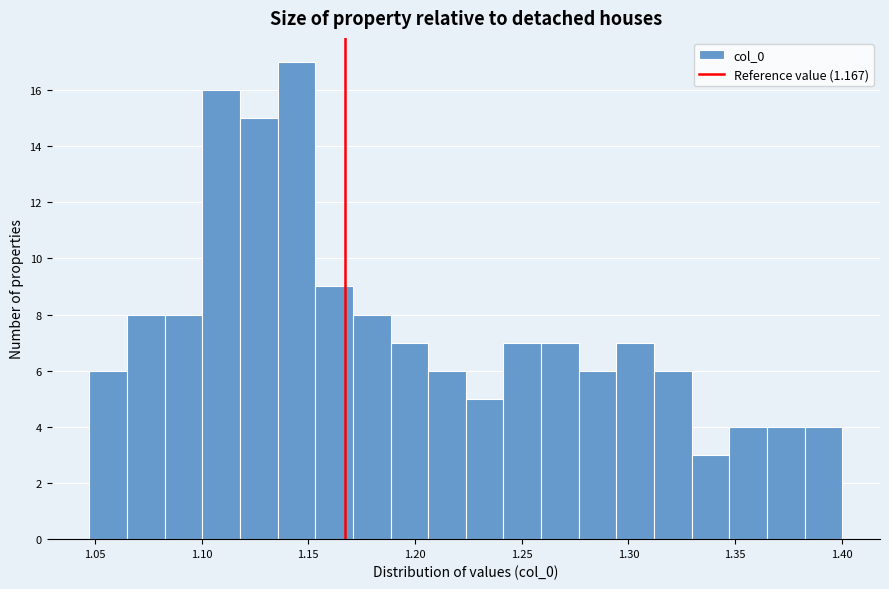

Around what value on the x-axis is the tallest bar? Give the approximate position of its centre, as read against the axis.

1.145